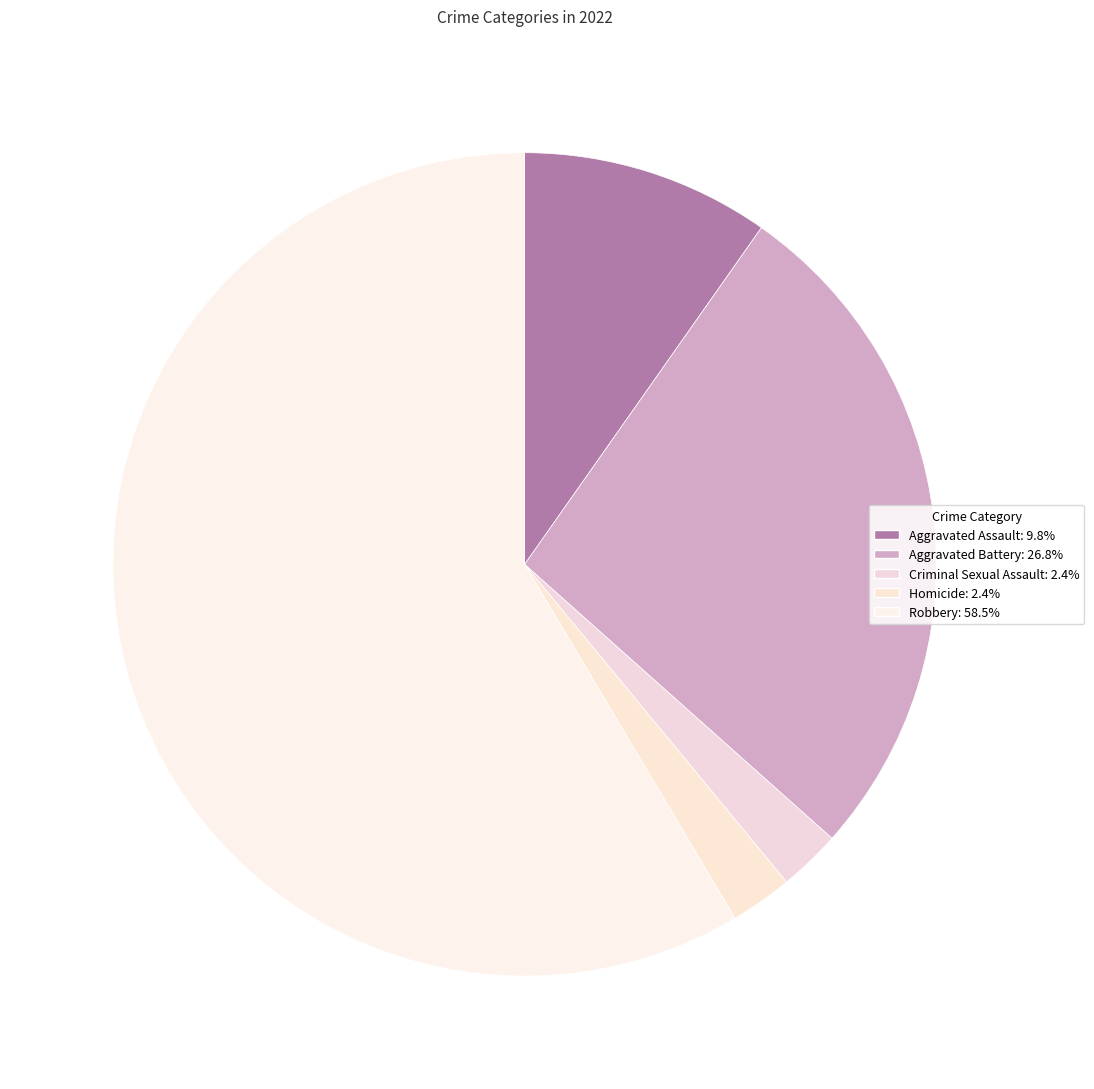

Combined, what portion of the pie is Aggravated Assault and Homicide?

12.2%